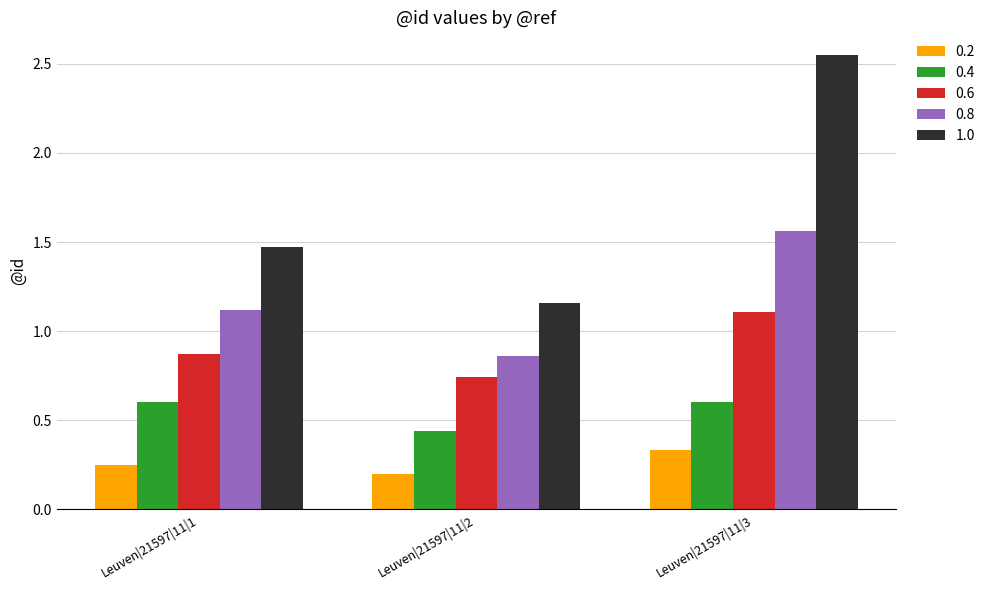

Which category has the highest value across all series?

Leuven|21597|11|3